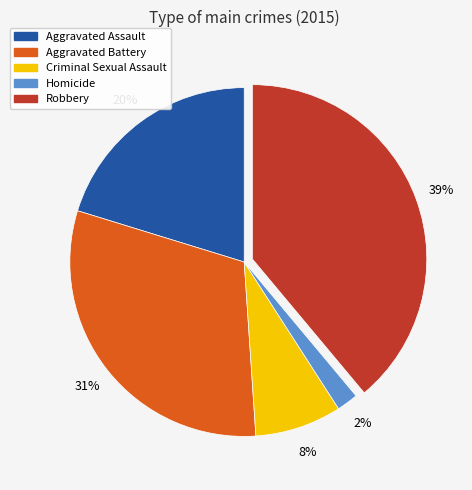

True or false: Homicide accounts for 2% of the total.

True